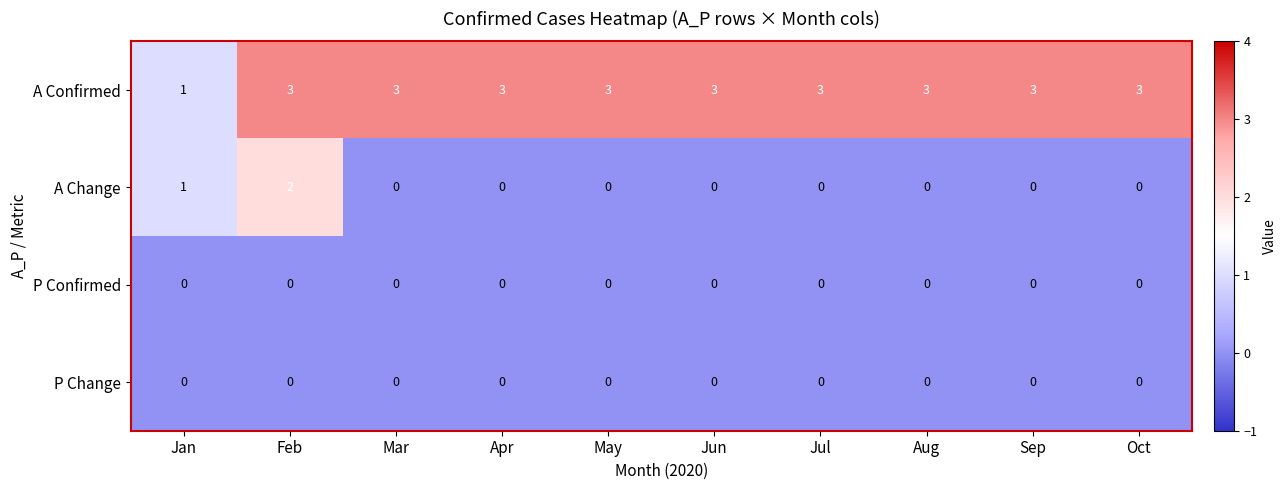

Count the A Confirmed values in the range 3 to 4.

9